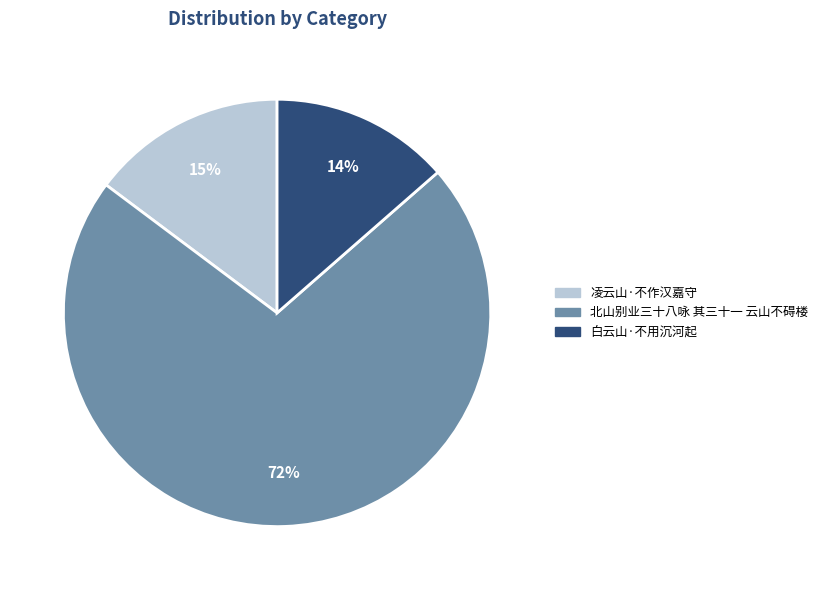

What is the largest slice in the pie chart?

北山别业三十八咏 其三十一 云山不碍楼